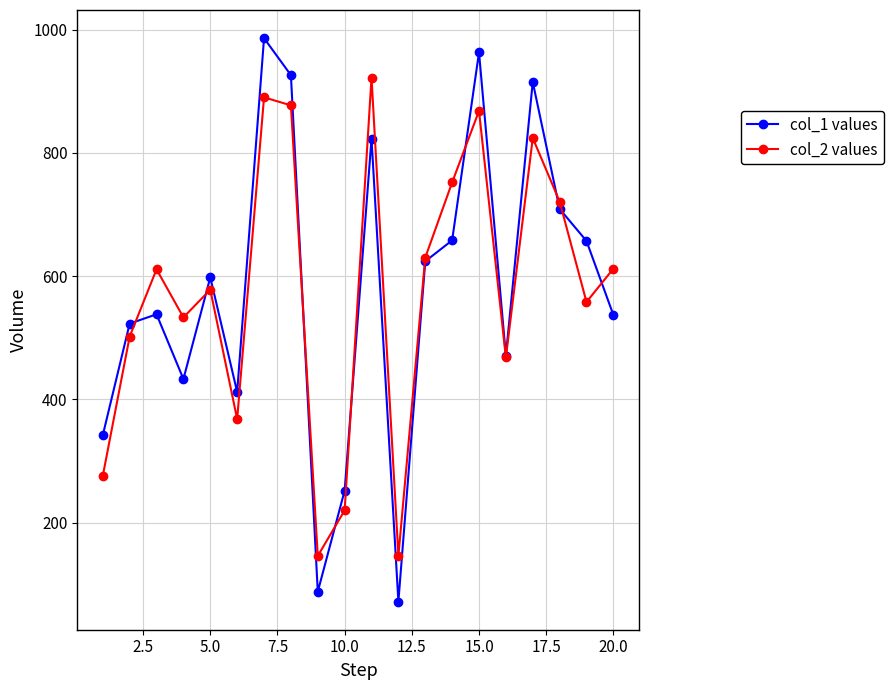

Which series has the largest range (max minus min)?

col_1 values